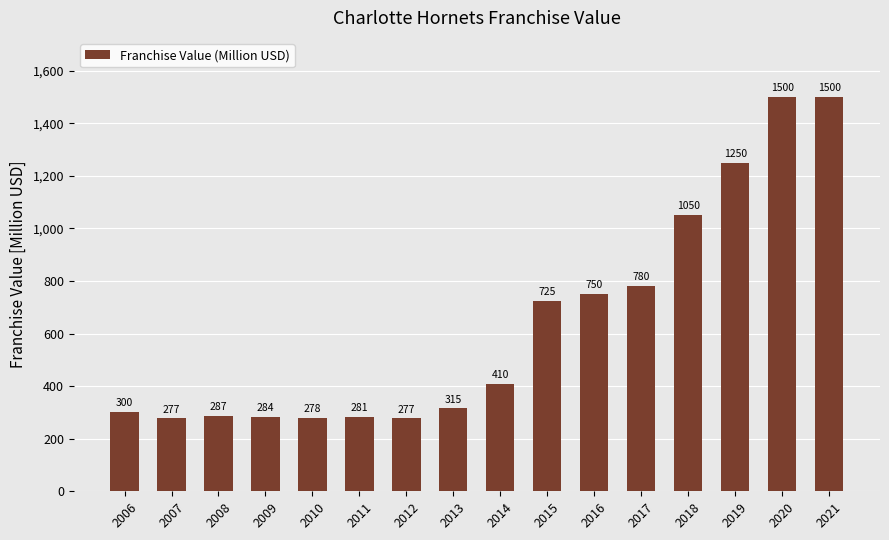

Between 2011 and 2008, which is larger?

2008